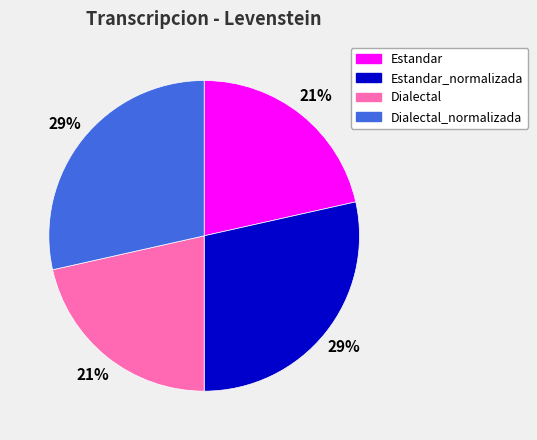

To the nearest percent, what portion does Dialectal_normalizada represent?

29%